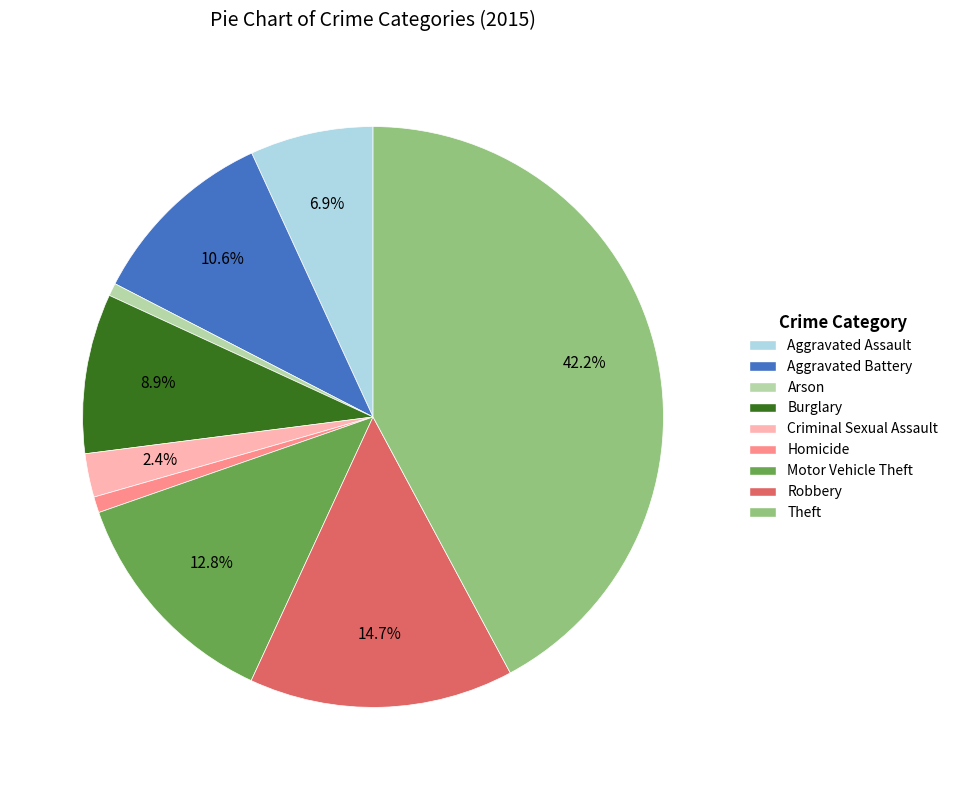

To the nearest percent, what portion does Theft represent?

42%